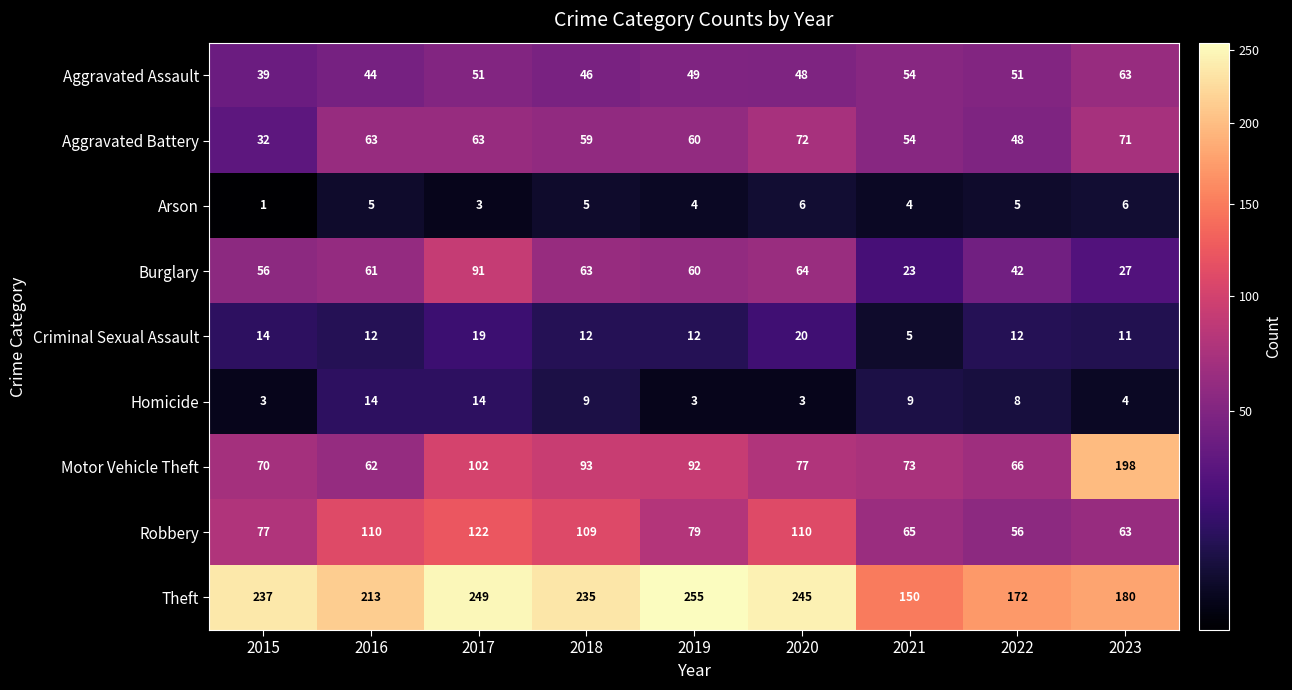

Where is Homicide nearest to the value 8?

2022